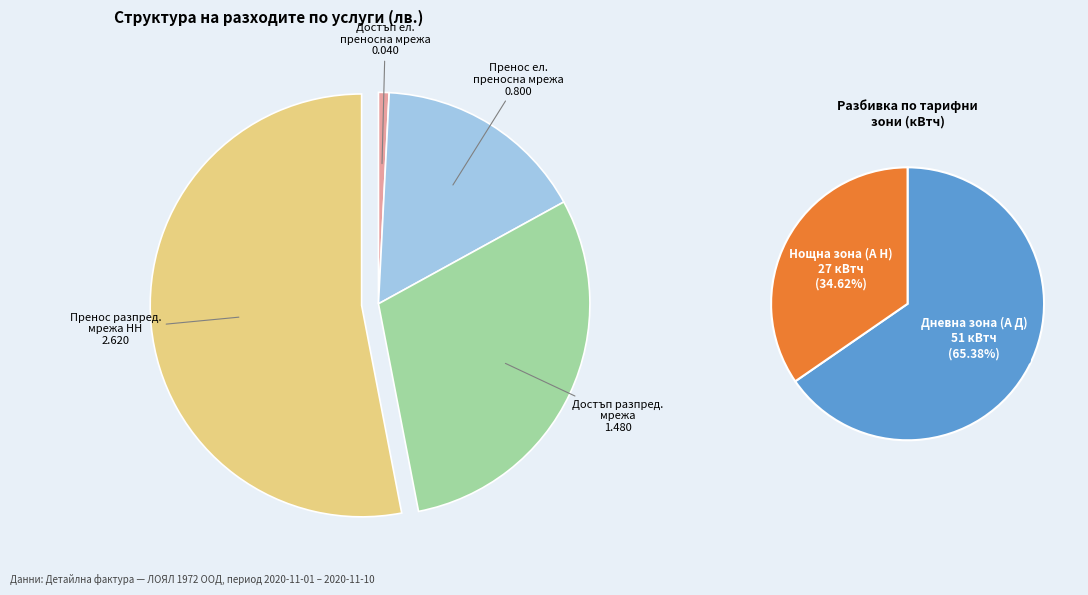

Is it true that Достъп до електропреносната мрежа is 12% of the pie?

False